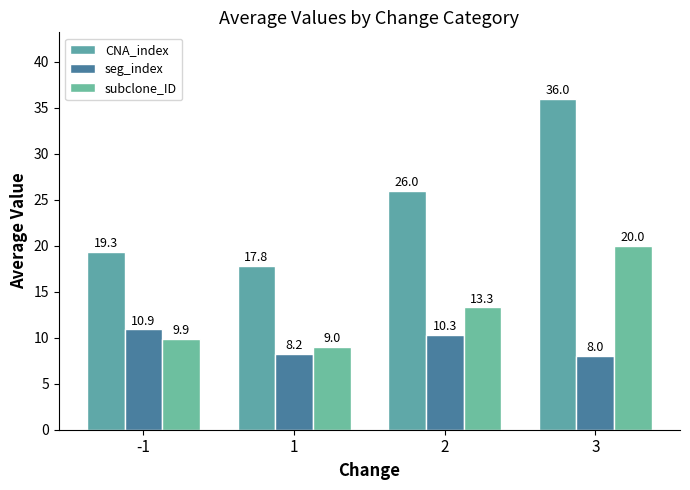

Does the chart contain stacked bars?

No